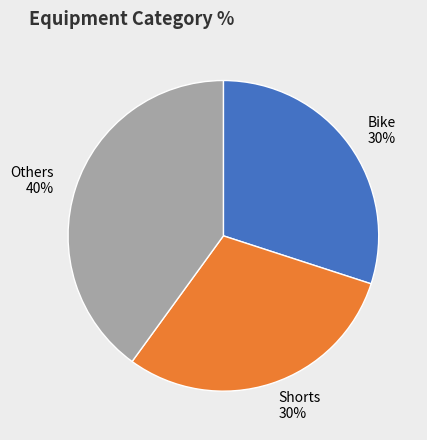

Do Shorts and Bike together represent more than half of the pie?

Yes